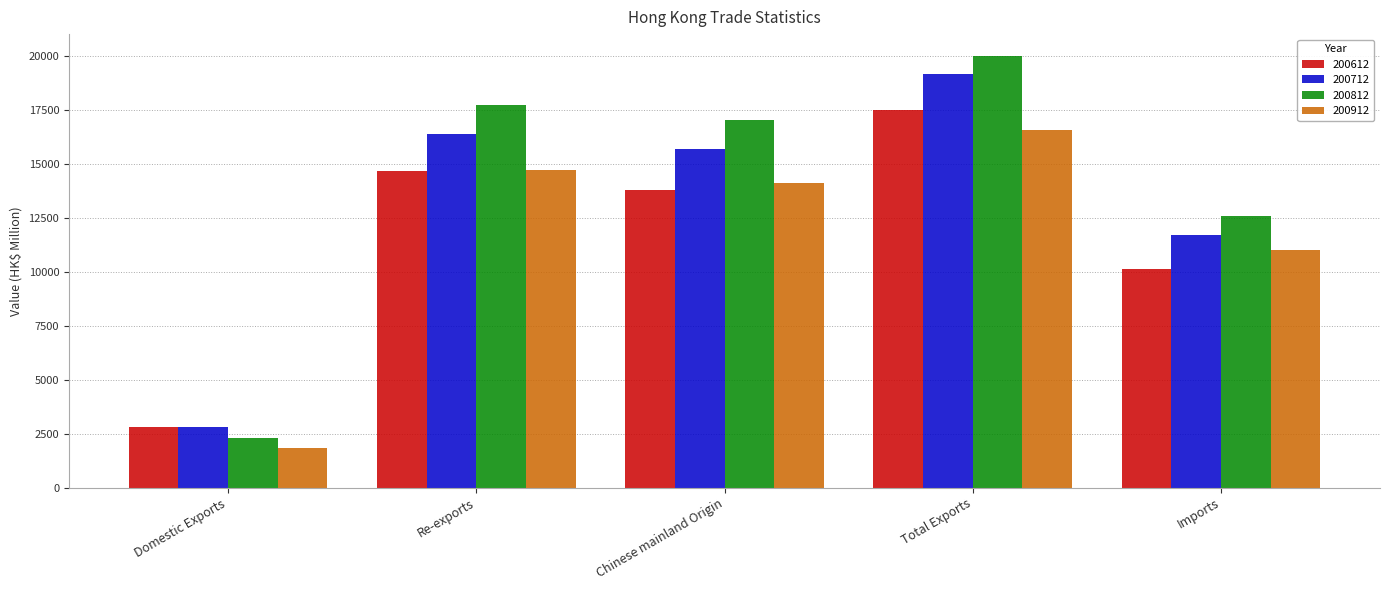

Which series has the widest spread of values?

200812